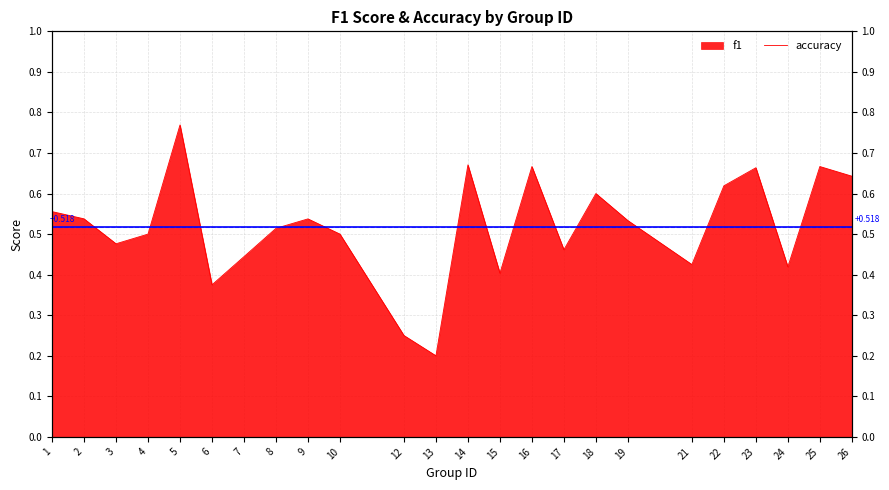

Between 4 and 8, which is larger?

8